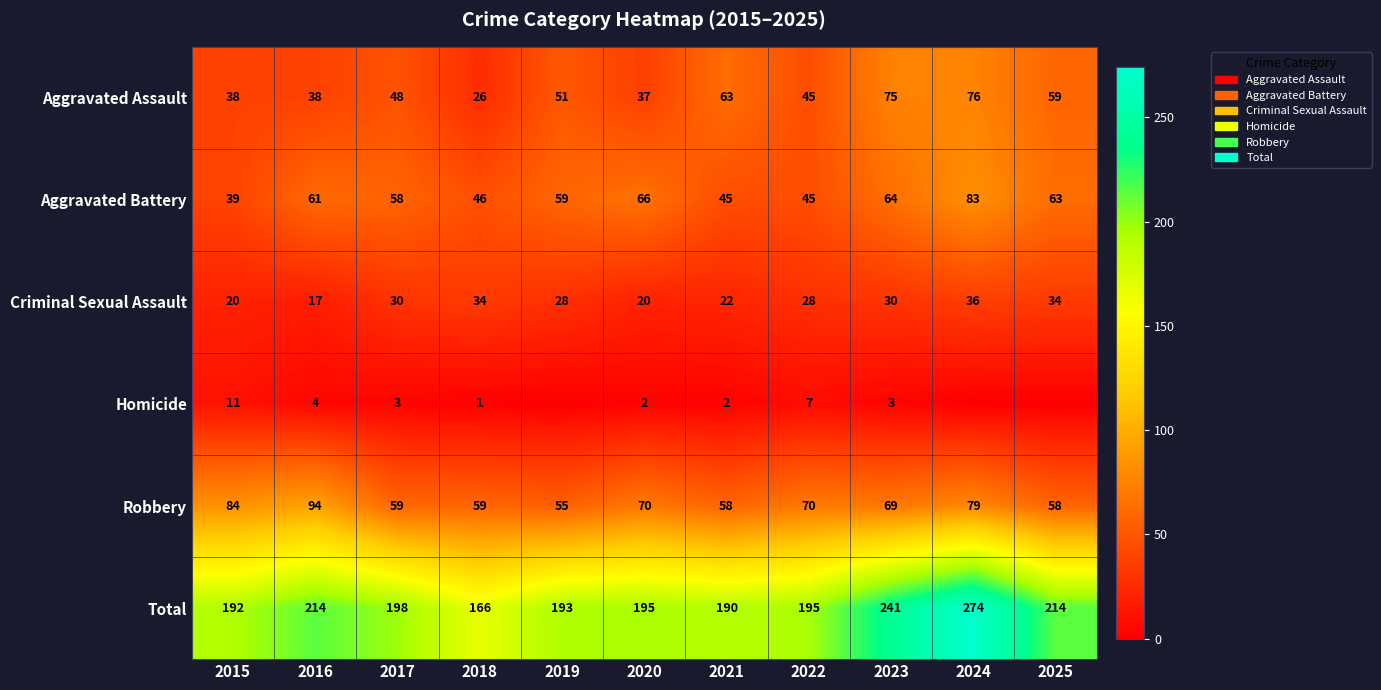

Which series changed the most between 2017 and 2018?

Total